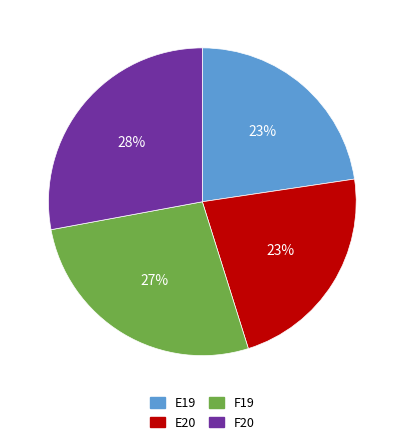

To the nearest percent, what is the difference between the largest and smallest slice percentages?

5%